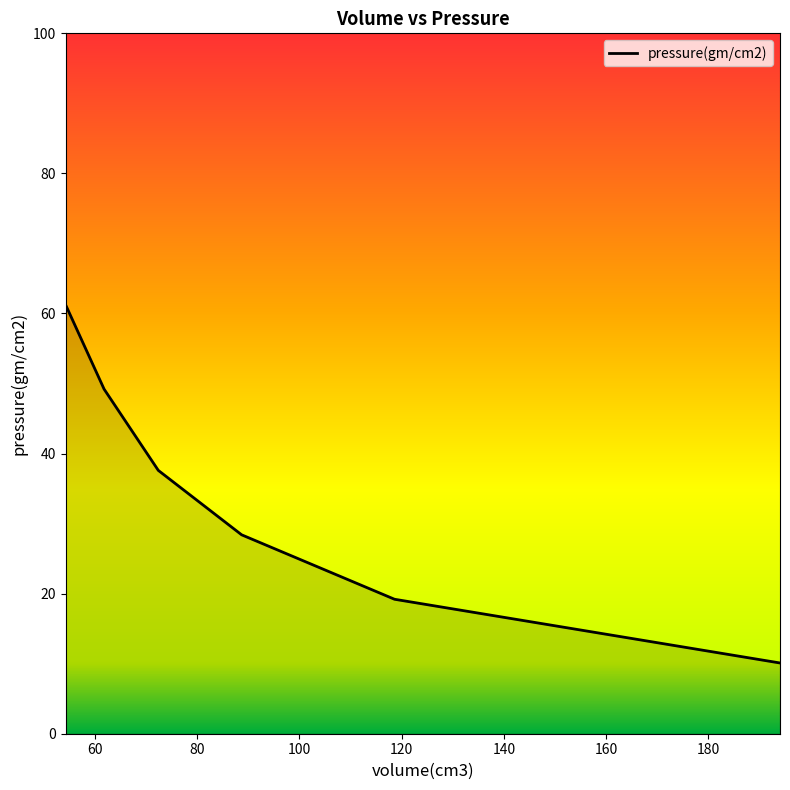

What is the difference between the second highest and minimum values?

39.1